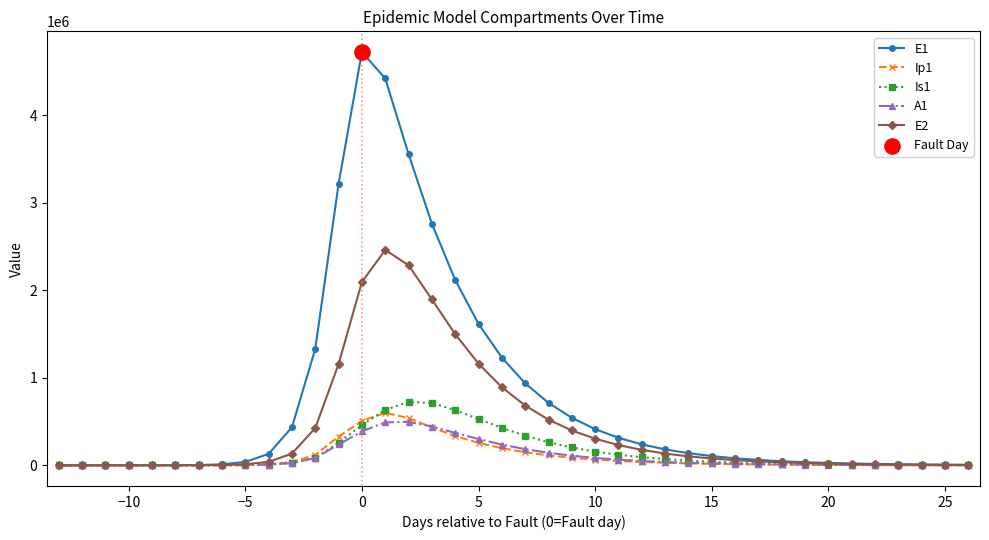

Which series has the largest total across all categories?

E1